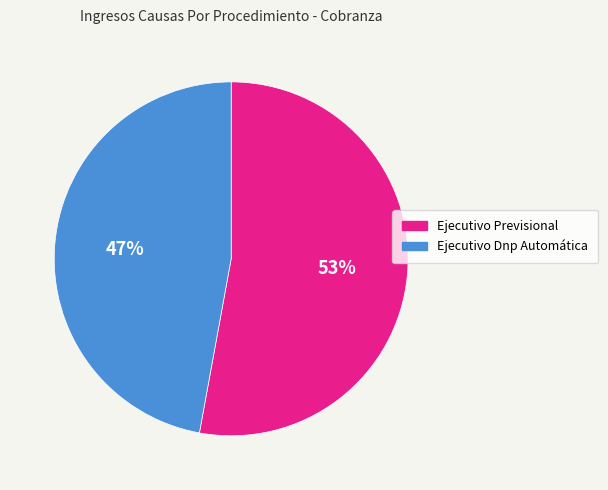

Is Ejecutivo Previsional the majority of the pie?

Yes